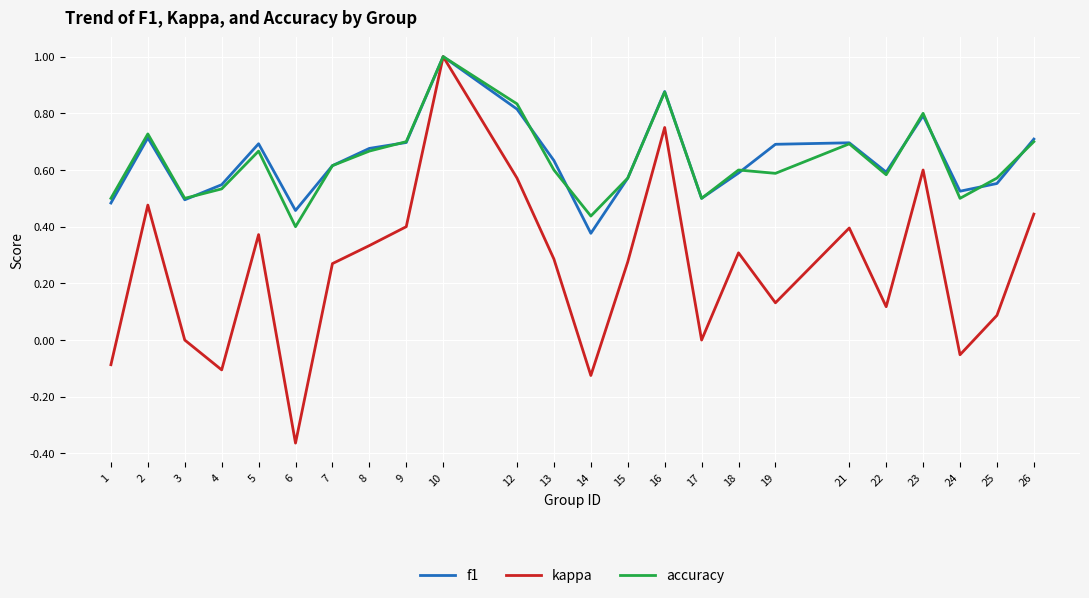

How many distinct data groups are displayed?

3